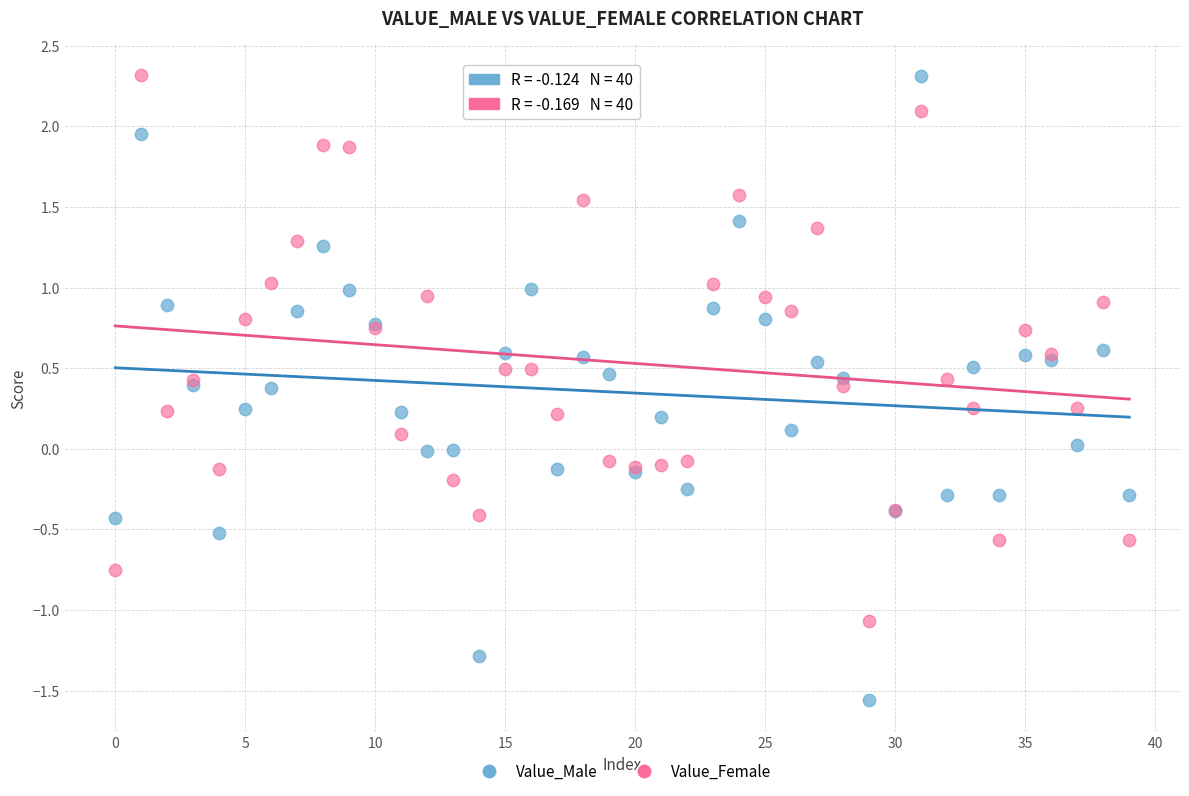

Which series reaches the minimum Y coordinate?

Value_Male